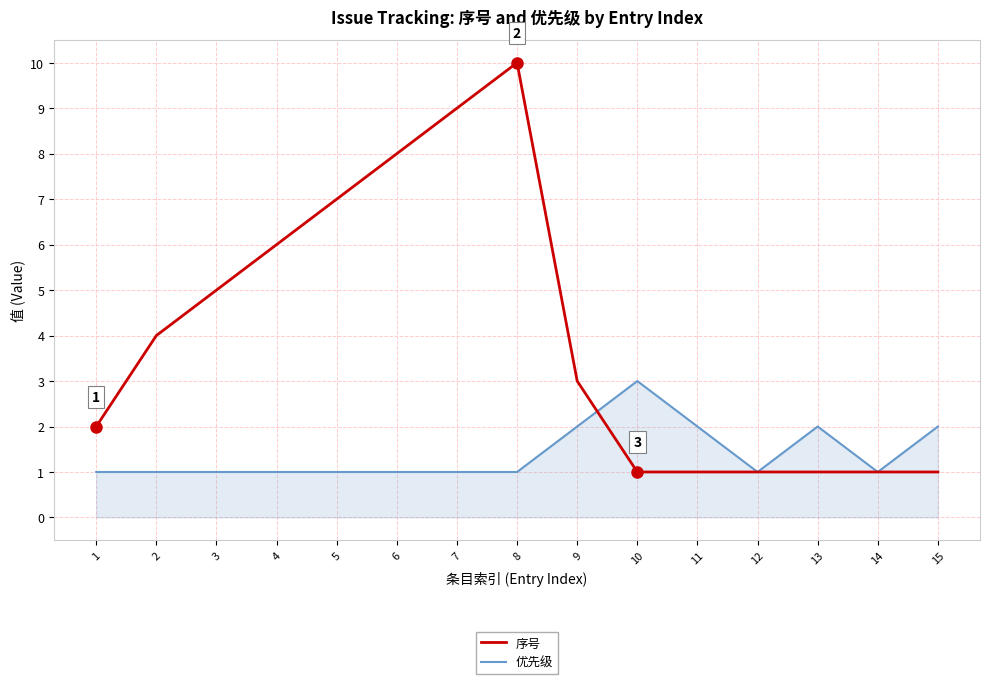

Rank the series by their maximum value, from lowest to highest.

优先级, 序号